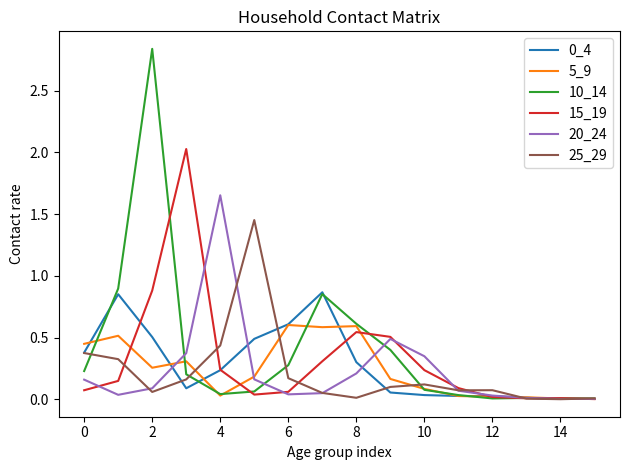

Which series has the widest spread of values?

10_14